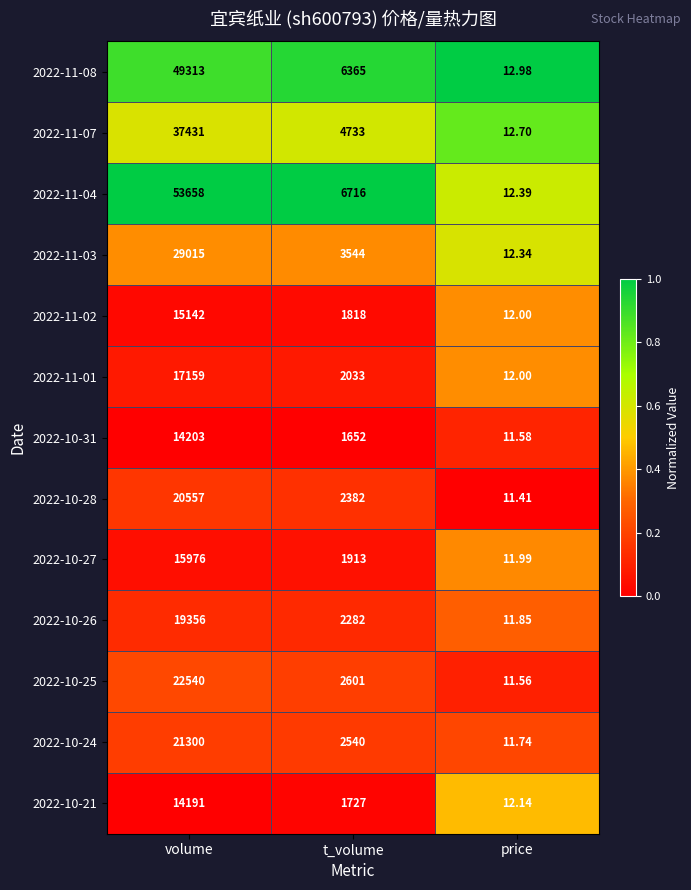

Which label corresponds to the largest value in the chart?

volume